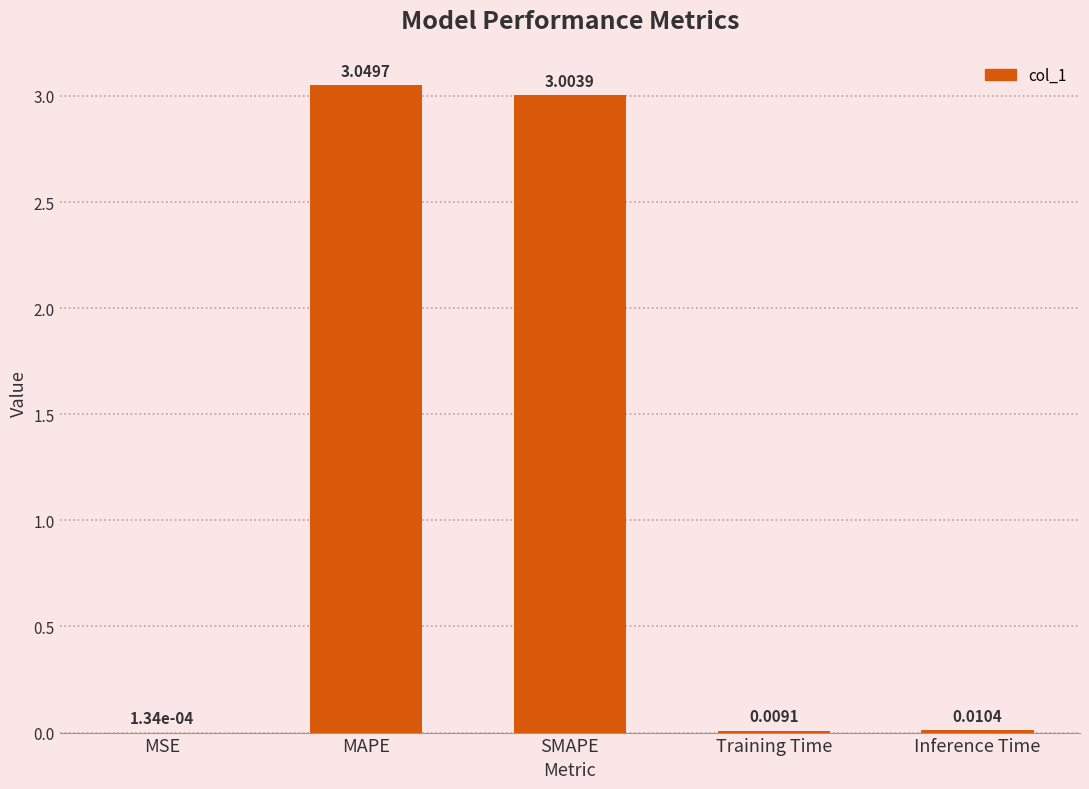

What is the change in value from MAPE to Inference Time?

-3.0